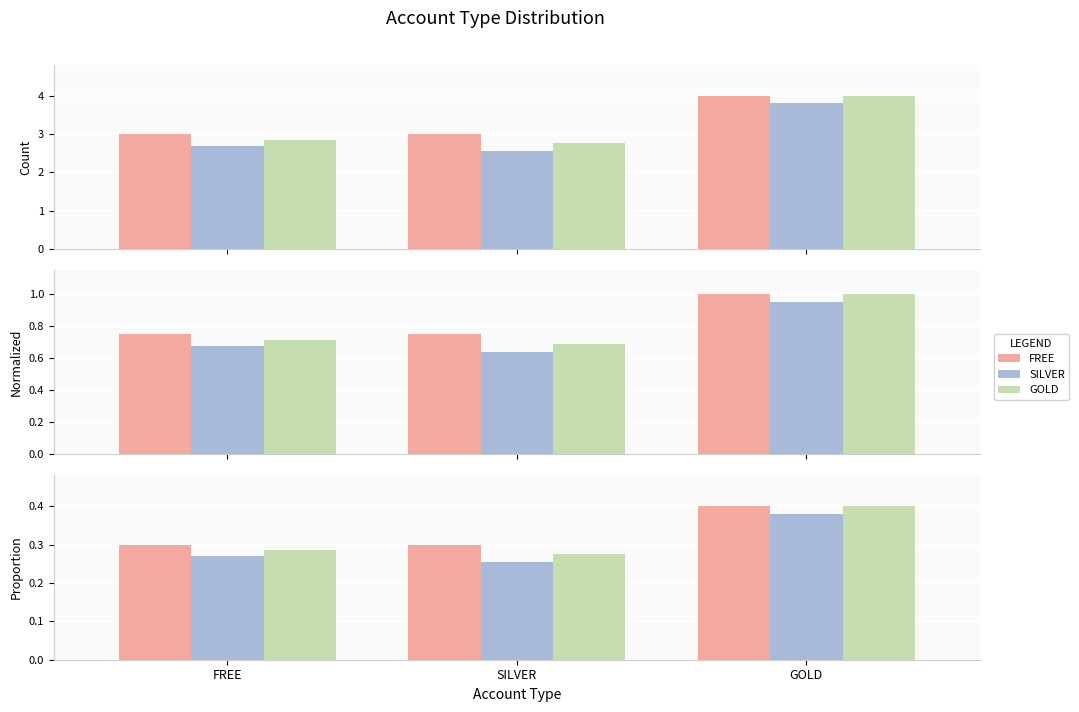

At SILVER, list the series in order from largest to smallest.

FREE, GOLD, SILVER